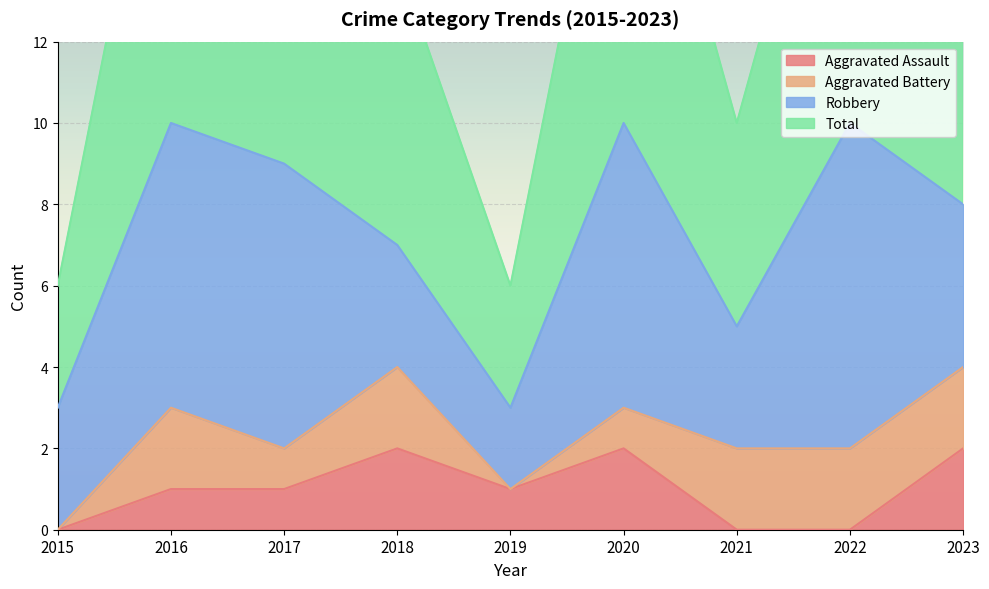

How many values in the Total series are below 8?

4